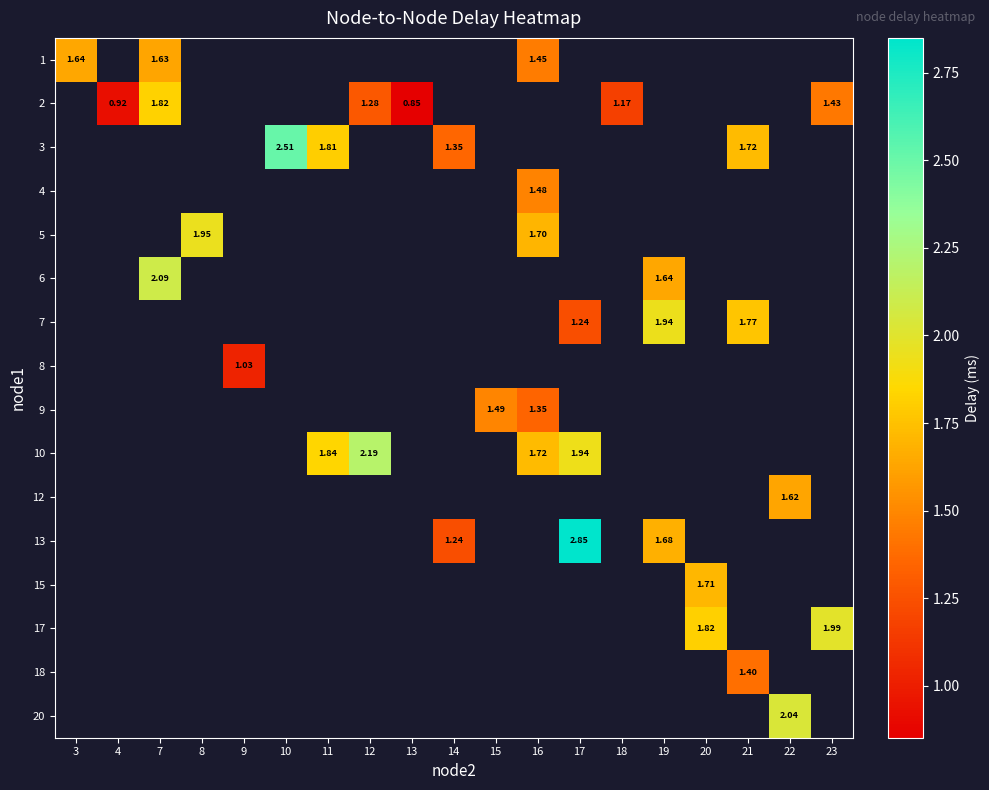

Read the row_4 value at 8.

2.0